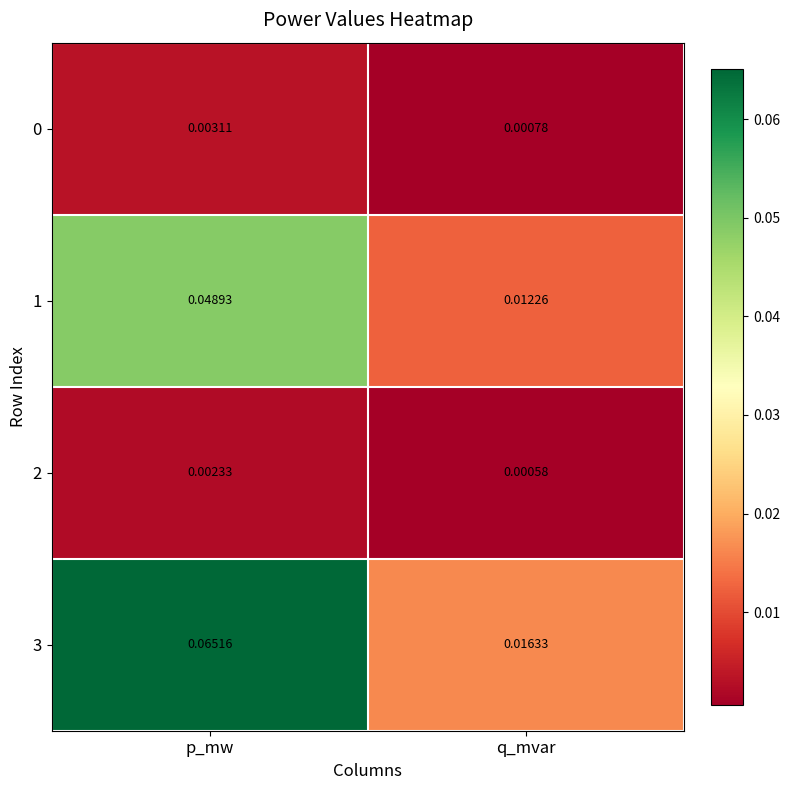

List the labels in order of 0 value, smallest first.

q_mvar, p_mw